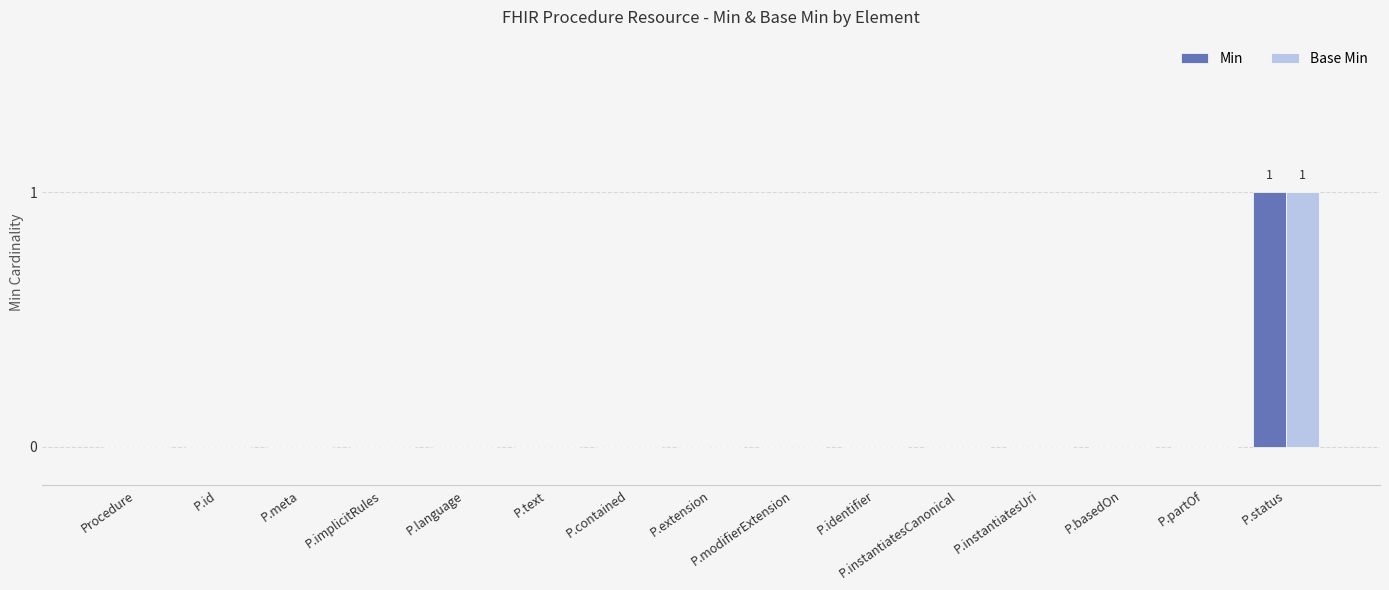

What is the maximum value for Base Min?

1